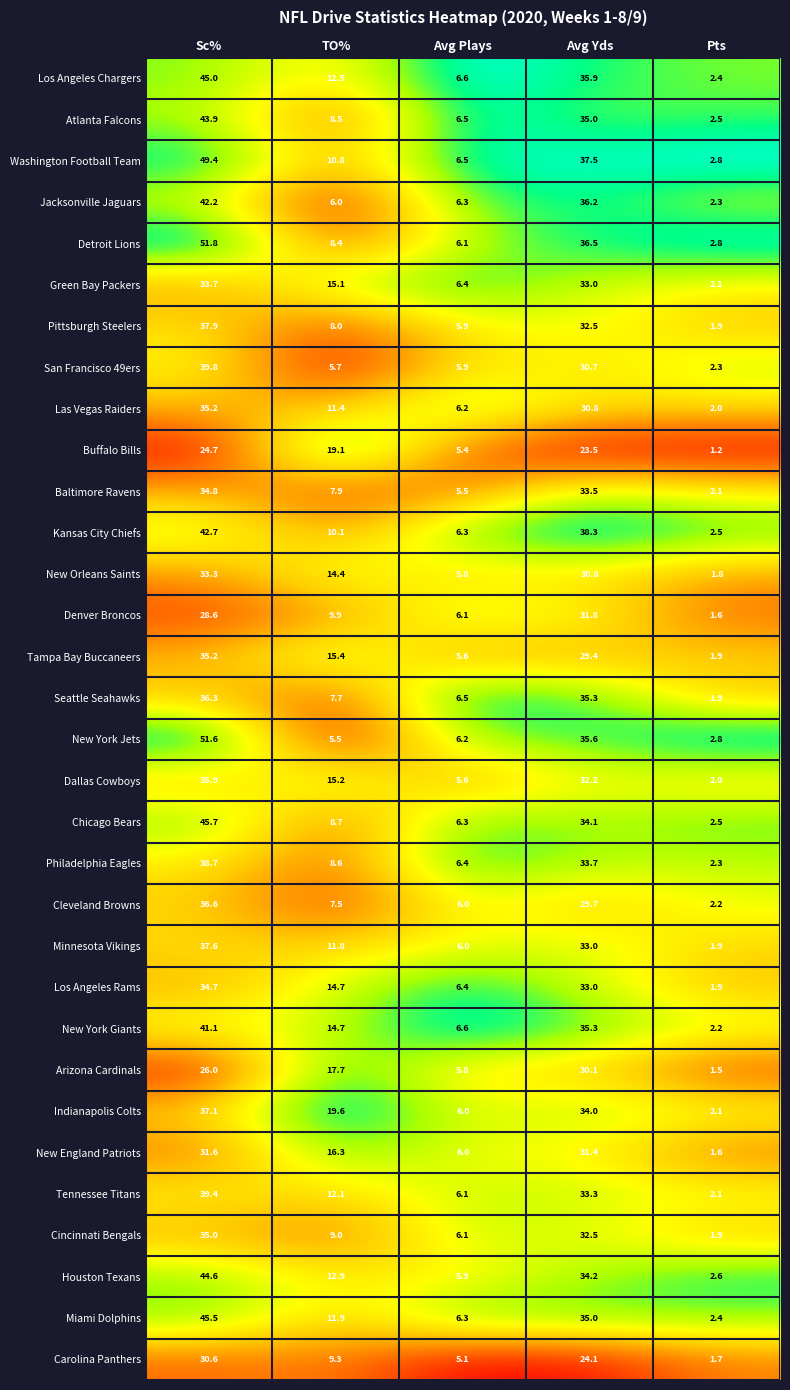

At which category is the sum across all series the highest?

Sc%